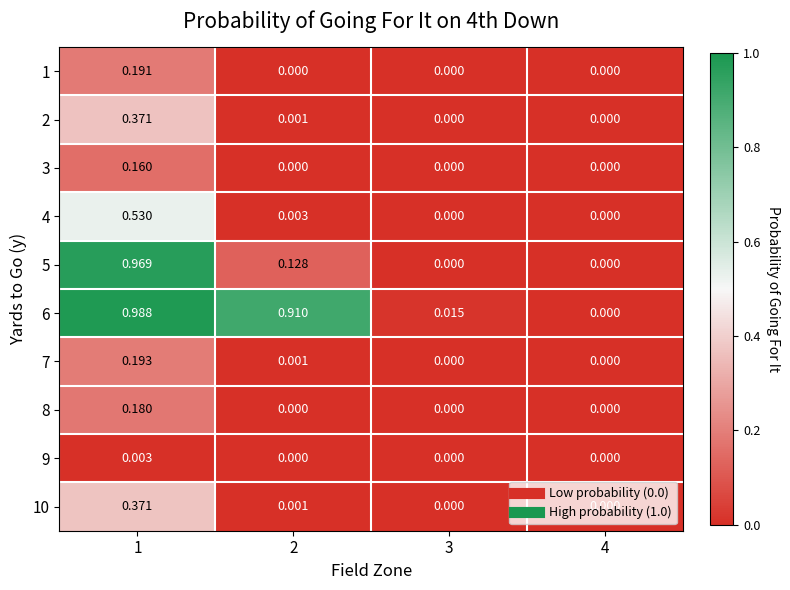

Is the value of 4 at 2 greater than the value of 7 at 1?

No